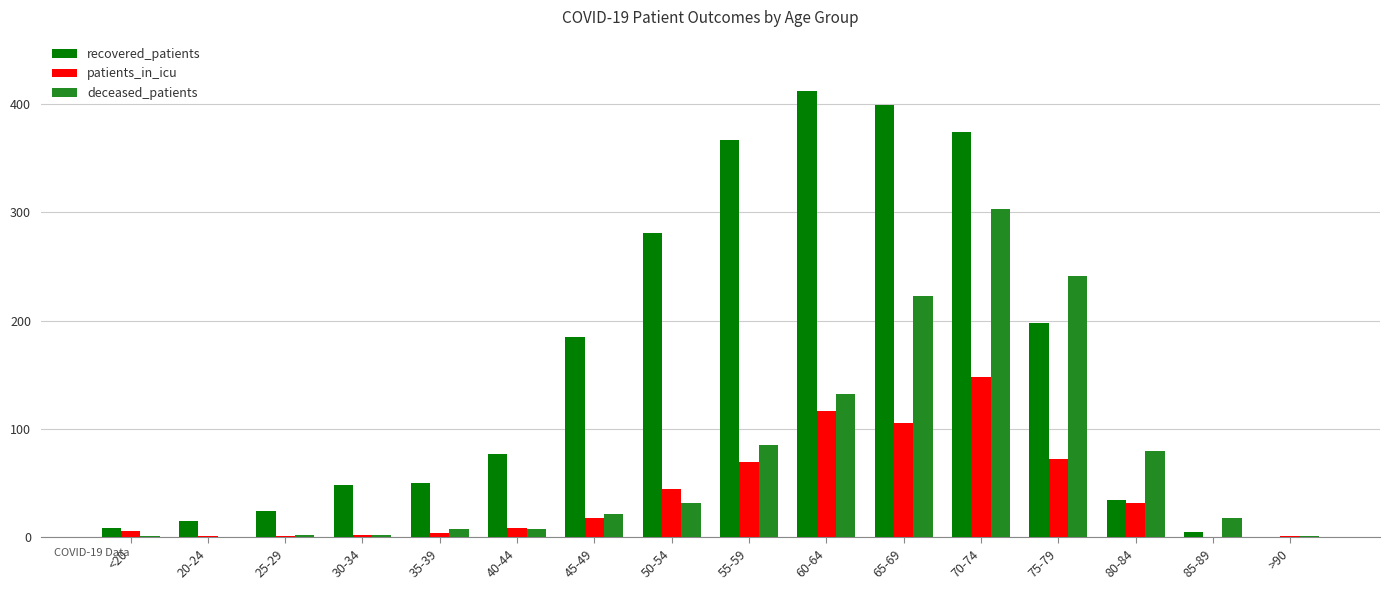

Are the bars grouped side by side (vs. stacked)?

Yes